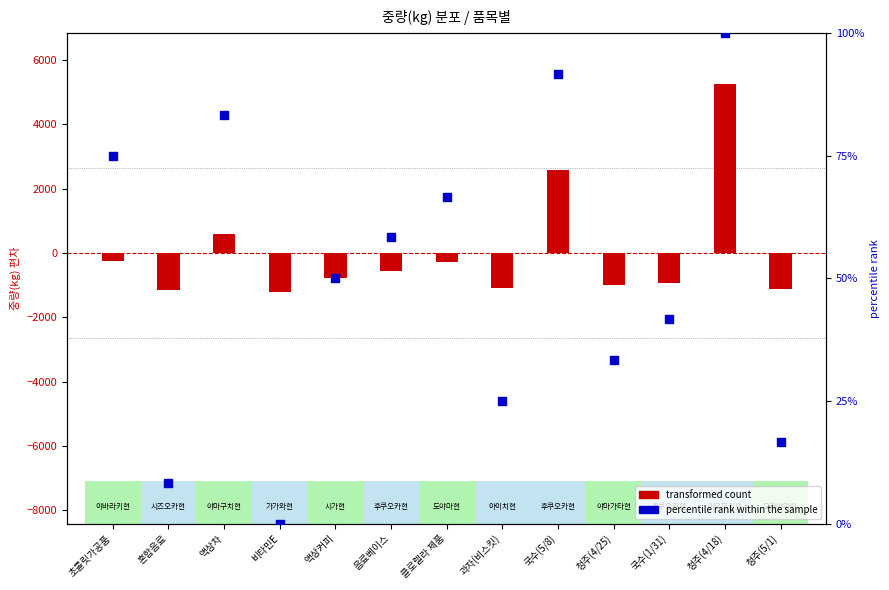

Which series has the widest spread of Y values?

transformed count